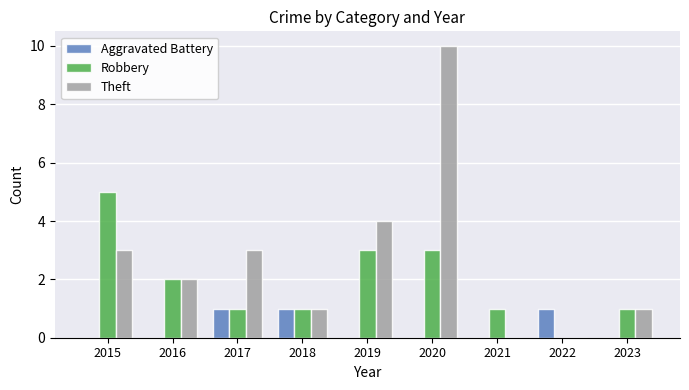

Does the chart contain stacked bars?

No